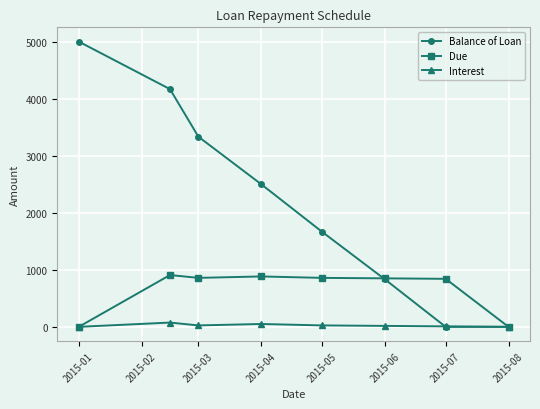

Count the number of categories in the chart.

8